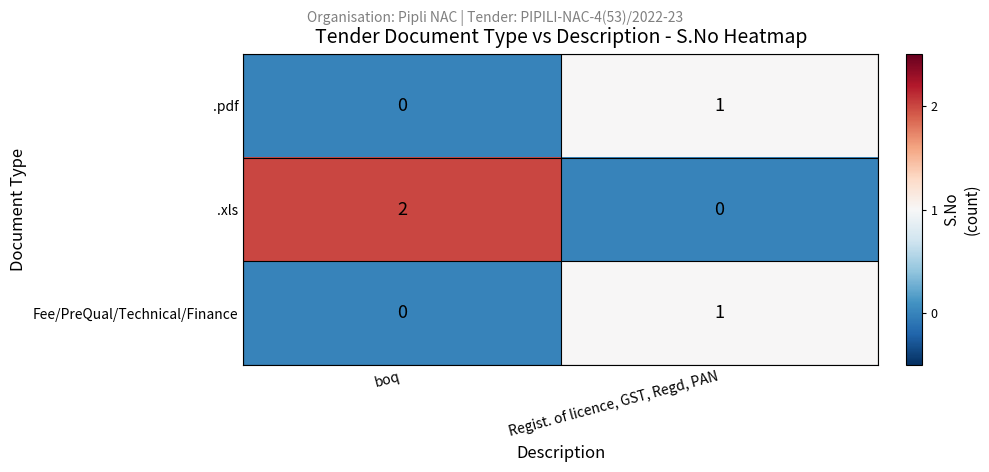

Count the number of categories in the chart.

2